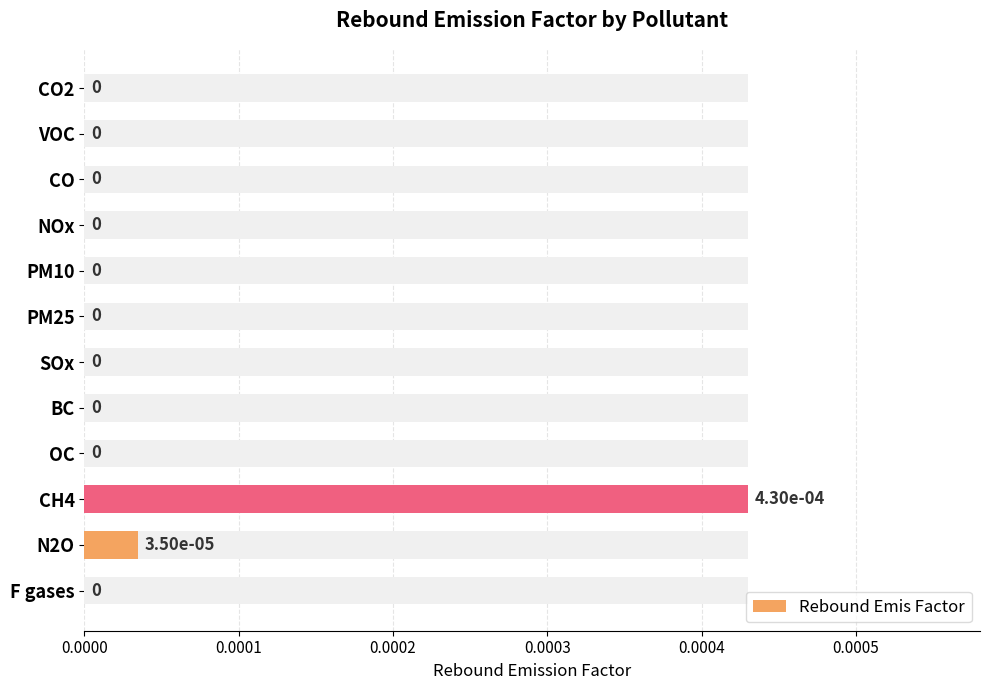

The value at CO is -0.0. True or false?

False